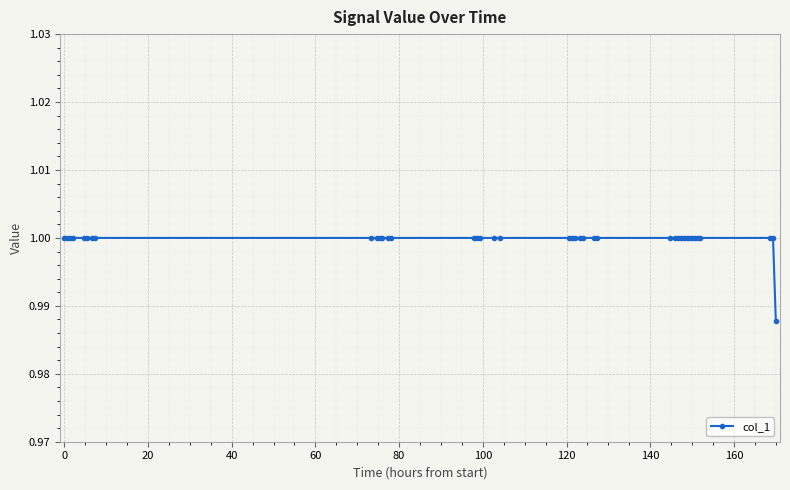

How many lines are shown in the chart?

1